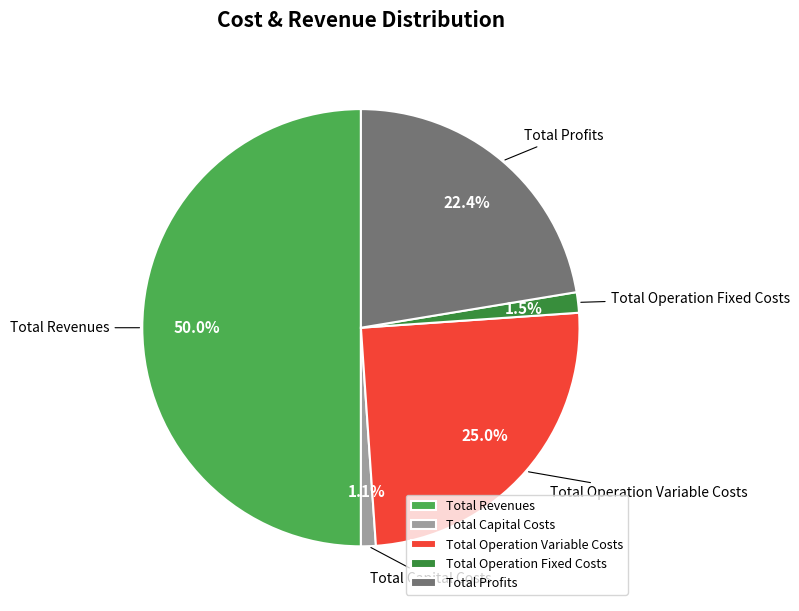

Do Total Operation Fixed Costs and Total Operation Variable Costs together represent more than half of the pie?

No